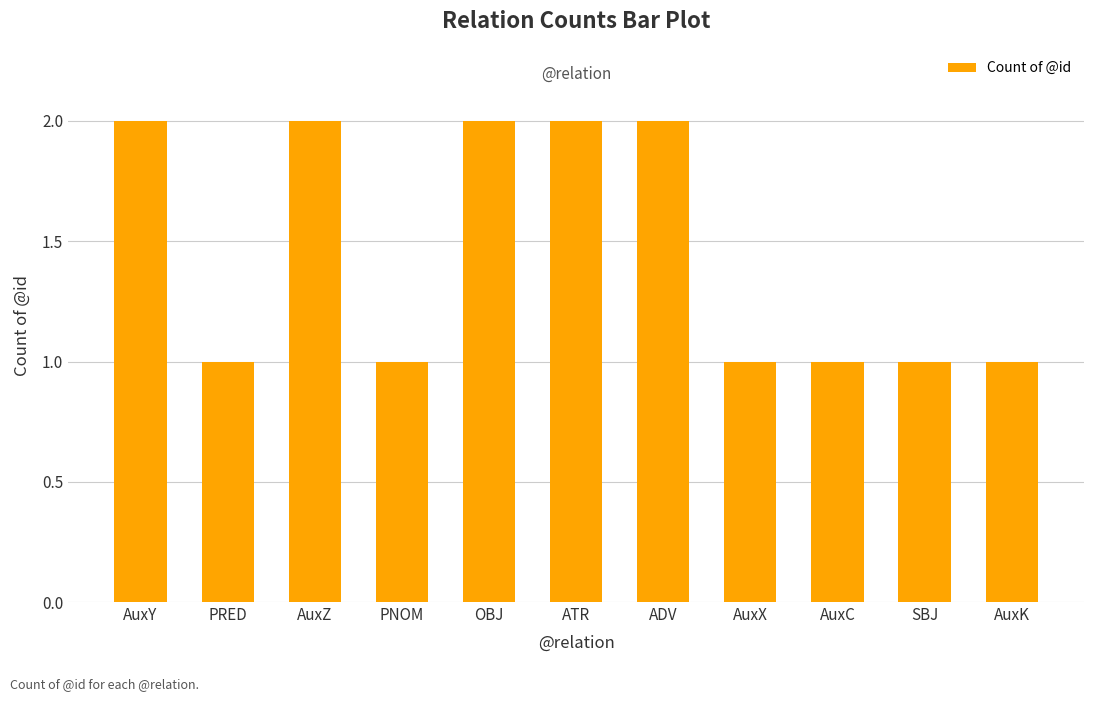

What is the ratio of the value at ADV to the value at AuxC?

2.0